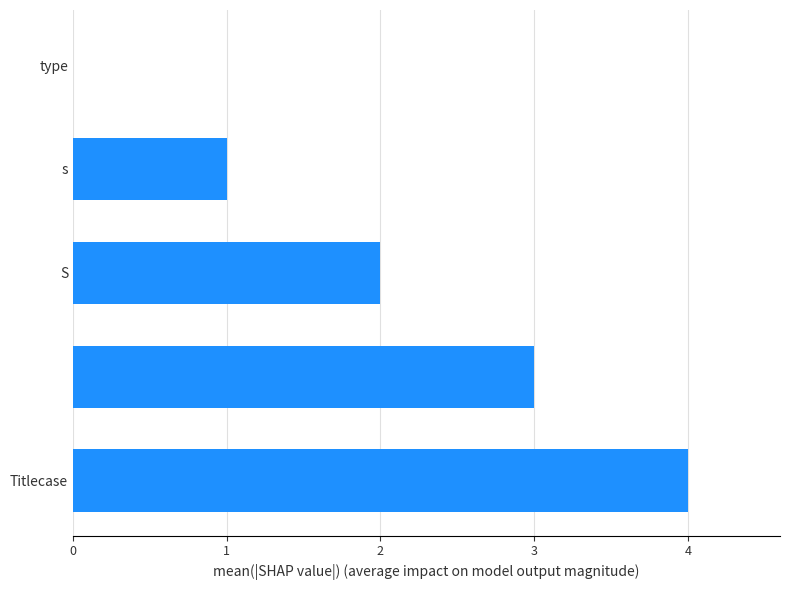

How many series are shown in this chart?

1